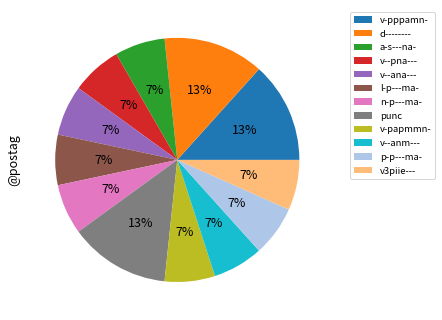

Does a-s---na- account for over 50% of the chart?

No